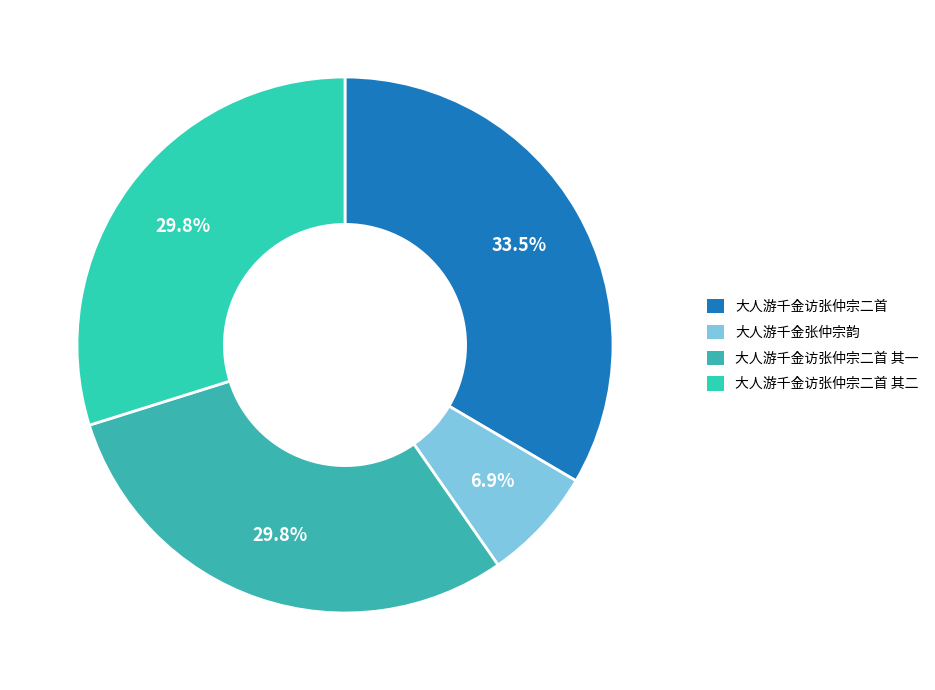

Count the number of slices in the pie.

4